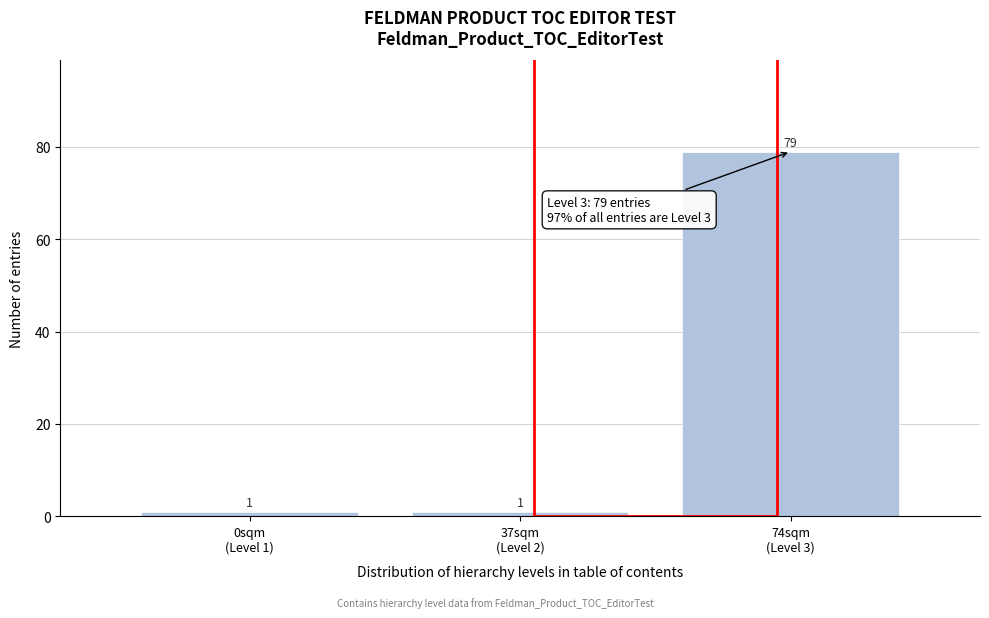

Reading left to right, transcribe all the data shown in this chart.

1	1	79